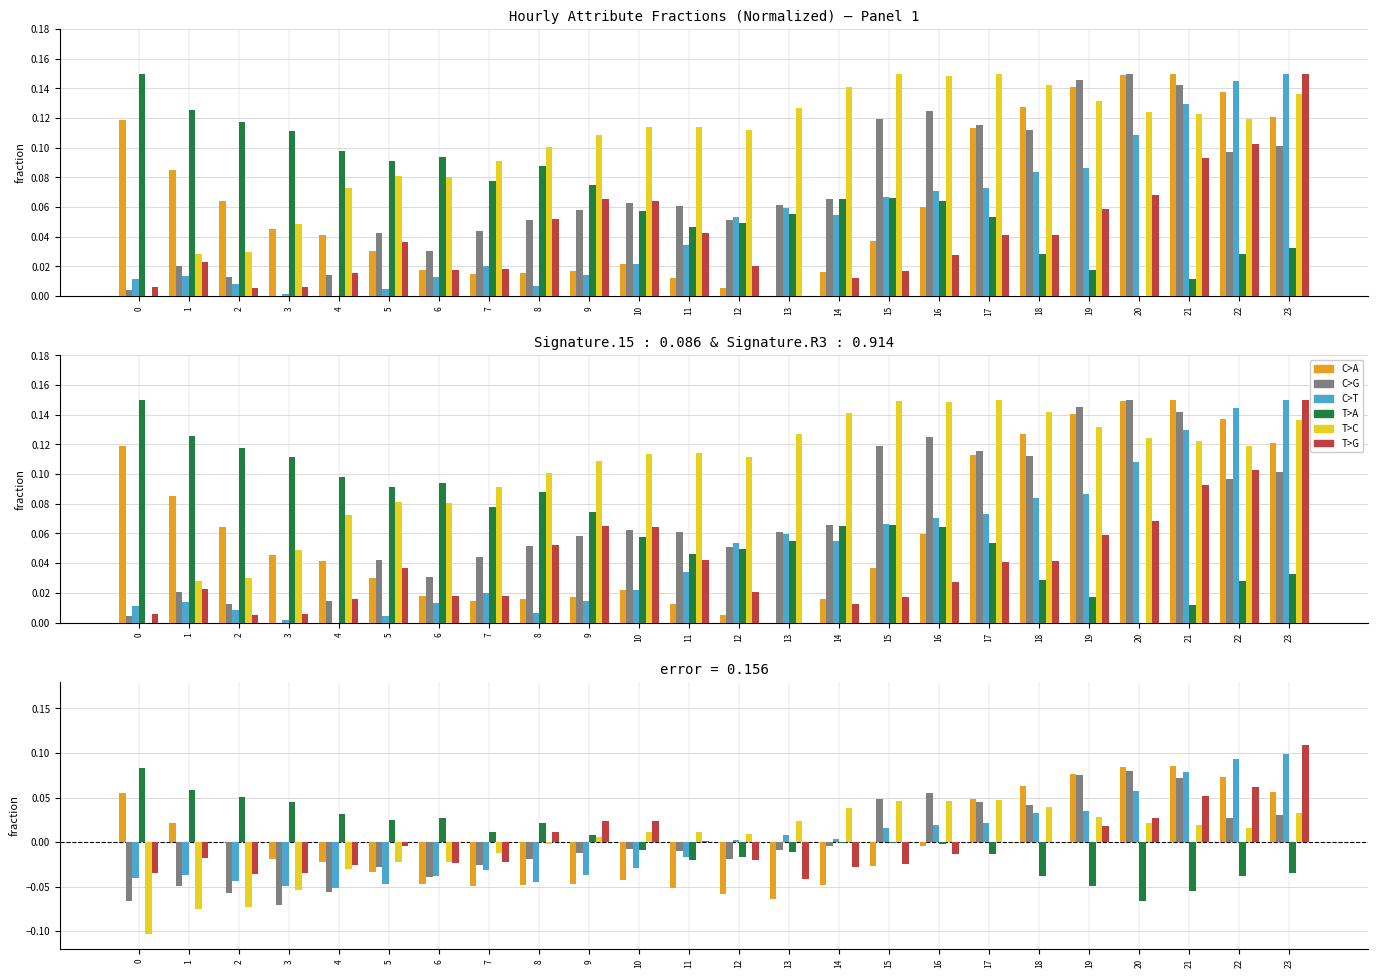

Count the number of categories in the chart.

24